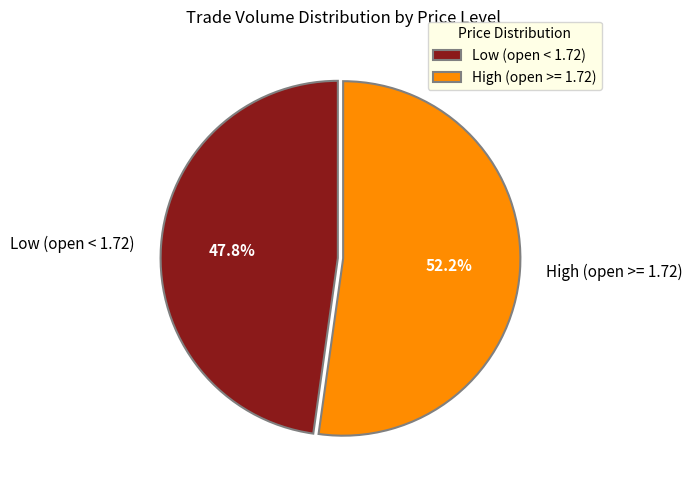

To the nearest percent, what is the combined percentage of High (open >= 1.72) and Low (open < 1.72)?

100%